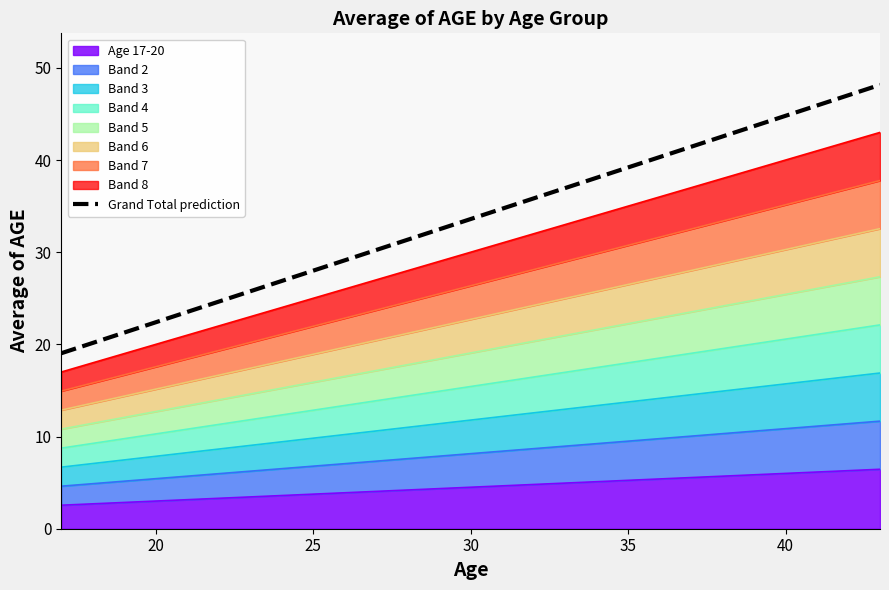

The value at 25 is 28.0. True or false?

True